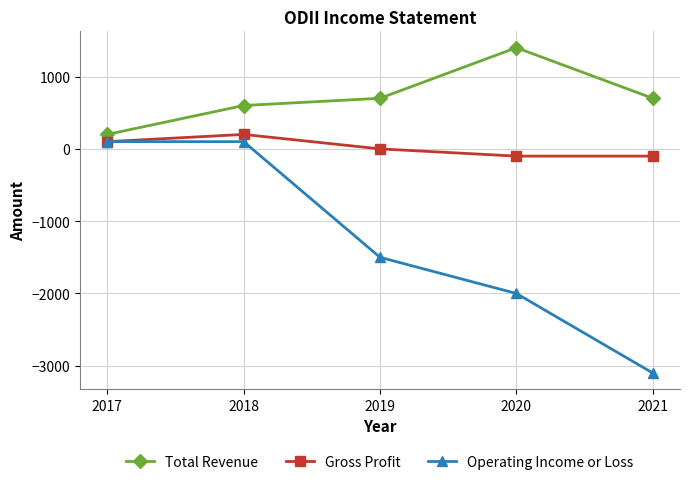

Reading left to right, transcribe all the data shown in this chart.

Total Revenue: 200	600	700	1400	700
Gross Profit: 100	200	0	-100	-100
Operating Income or Loss: 100	100	-1500	-2000	-3100